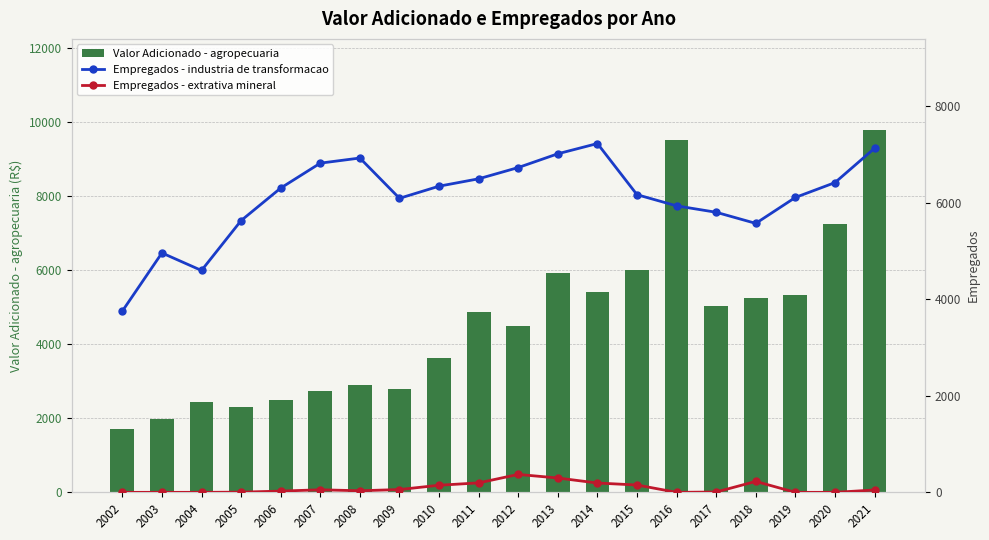

List the series in order of their overall mean, lowest first.

Empregados - extrativa mineral, Valor Adicionado - agropecuaria, Empregados - industria de transformacao